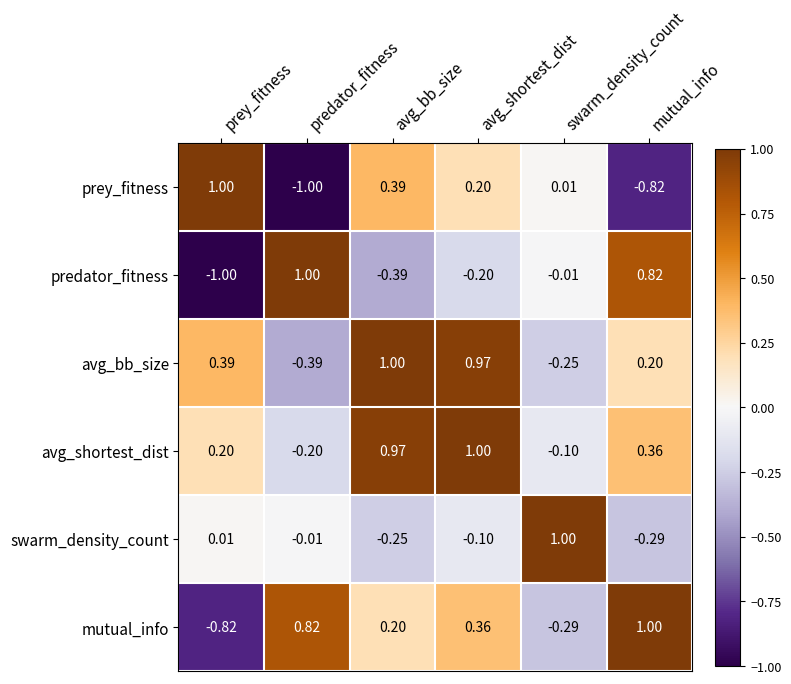

Reading left to right, what are all the values shown in this chart?

prey_fitness: prey_fitness=1.0	predator_fitness=-1.0	avg_bb_size=0.4	avg_shortest_dist=0.2	swarm_density_count=0.0	mutual_info=-0.8
predator_fitness: prey_fitness=-1.0	predator_fitness=1.0	avg_bb_size=-0.4	avg_shortest_dist=-0.2	swarm_density_count=-0.0	mutual_info=0.8
avg_bb_size: prey_fitness=0.4	predator_fitness=-0.4	avg_bb_size=1.0	avg_shortest_dist=1.0	swarm_density_count=-0.2	mutual_info=0.2
avg_shortest_dist: prey_fitness=0.2	predator_fitness=-0.2	avg_bb_size=1.0	avg_shortest_dist=1.0	swarm_density_count=-0.1	mutual_info=0.4
swarm_density_count: prey_fitness=0.0	predator_fitness=-0.0	avg_bb_size=-0.2	avg_shortest_dist=-0.1	swarm_density_count=1.0	mutual_info=-0.3
mutual_info: prey_fitness=-0.8	predator_fitness=0.8	avg_bb_size=0.2	avg_shortest_dist=0.4	swarm_density_count=-0.3	mutual_info=1.0